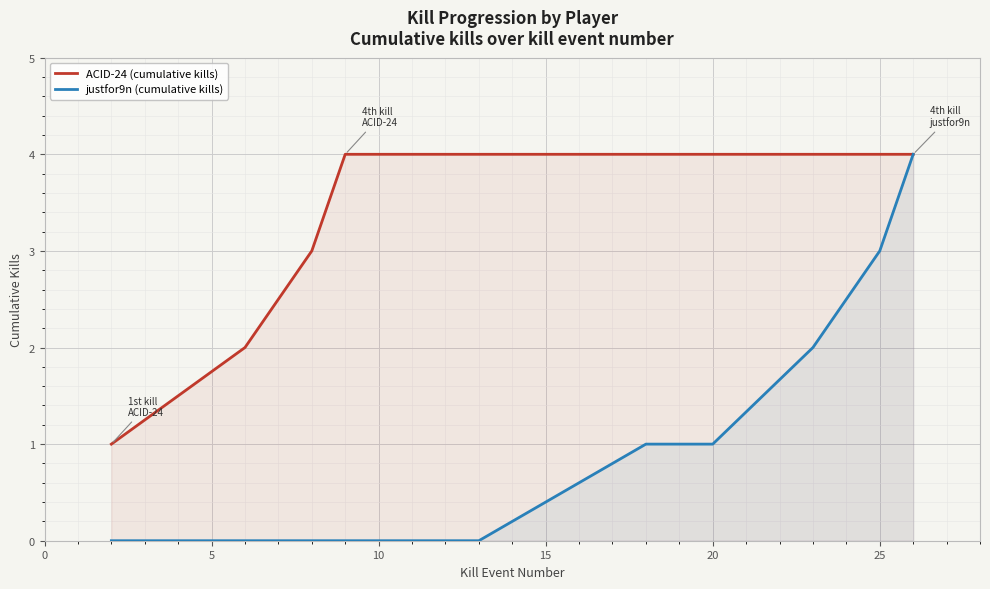

Which series has the largest total across all categories?

ACID-24 (cumulative kills)